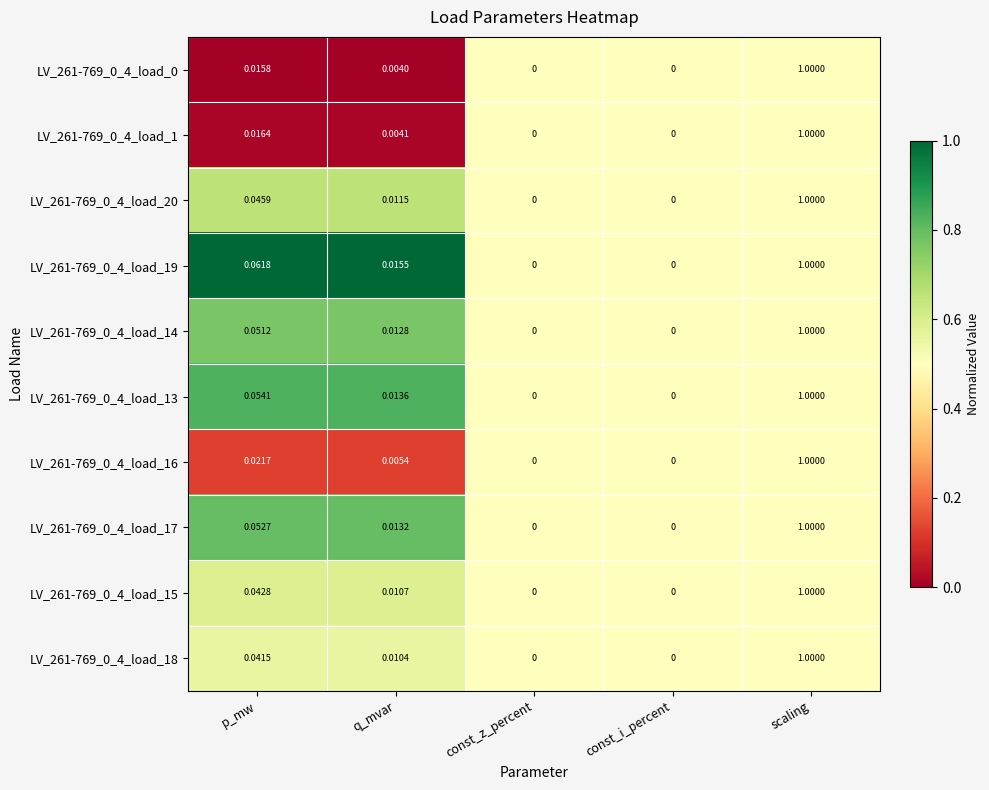

How many series are shown in this chart?

10